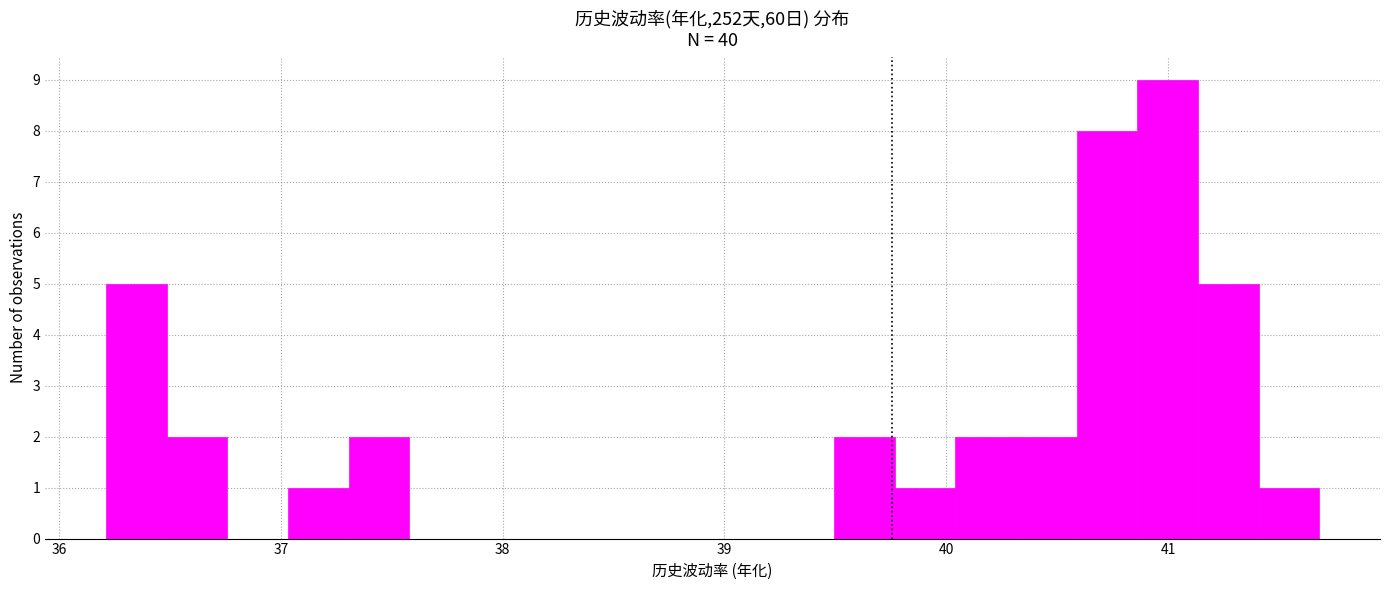

Read against the x-axis, roughly where is the centre of the tallest bar?

41.0